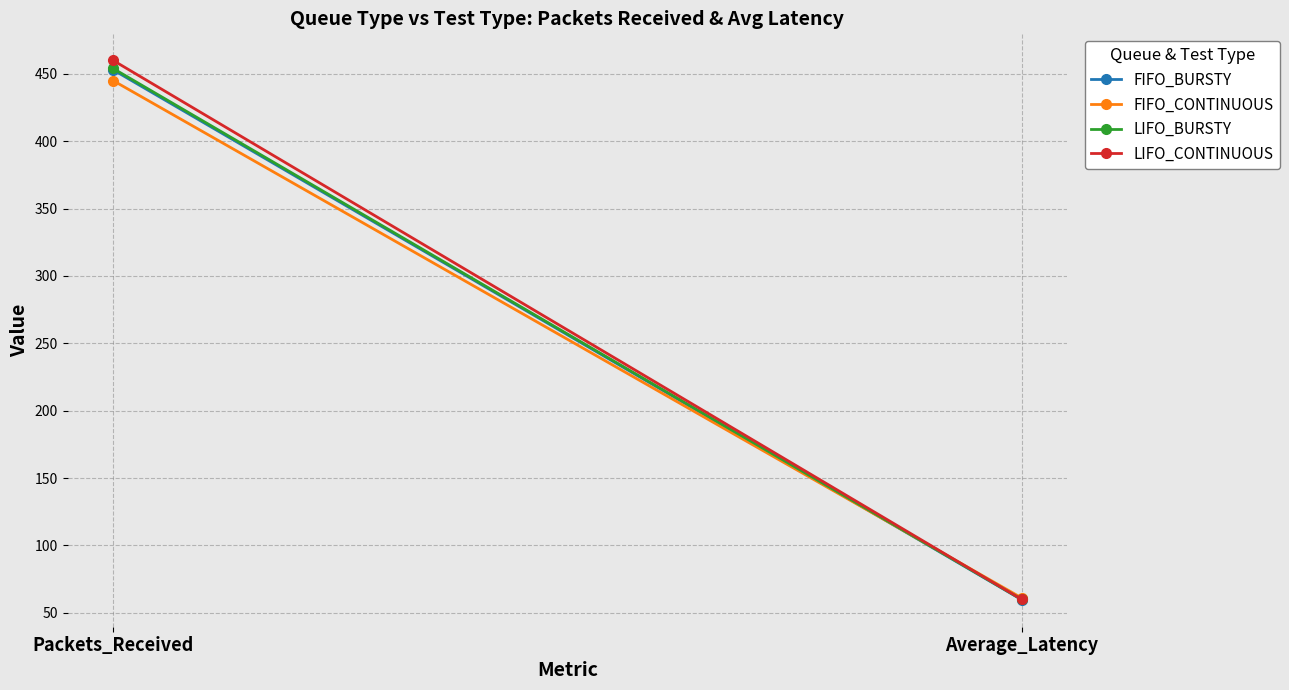

Reading right to left, list all the values displayed in this chart.

FIFO_BURSTY: 59.6	453.0
FIFO_CONTINUOUS: 61.0	445.0
LIFO_BURSTY: 59.9	454.0
LIFO_CONTINUOUS: 59.9	460.0